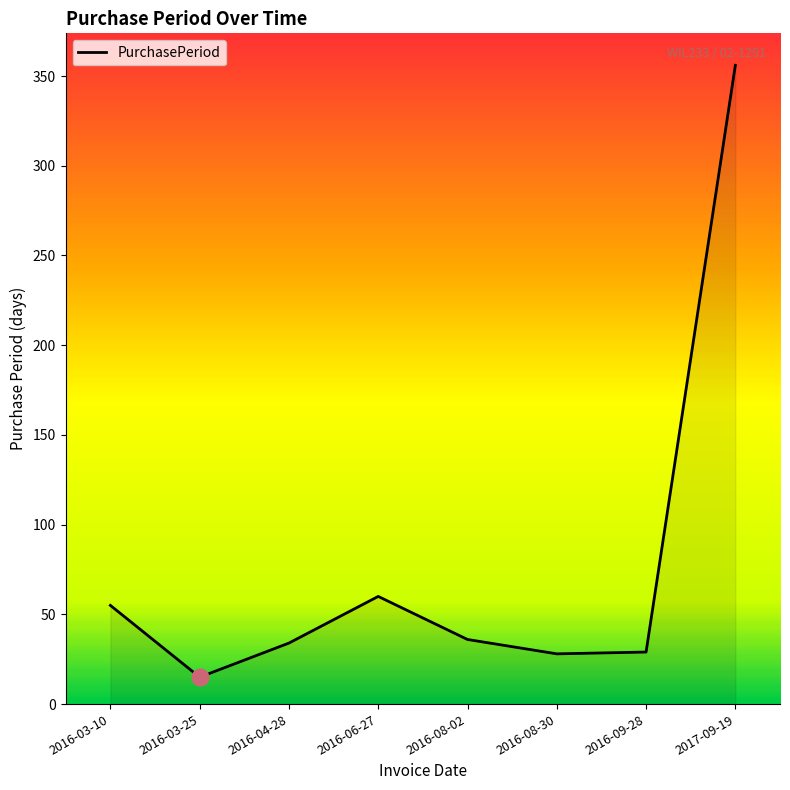

What position from the left is 2016-06-27?

4